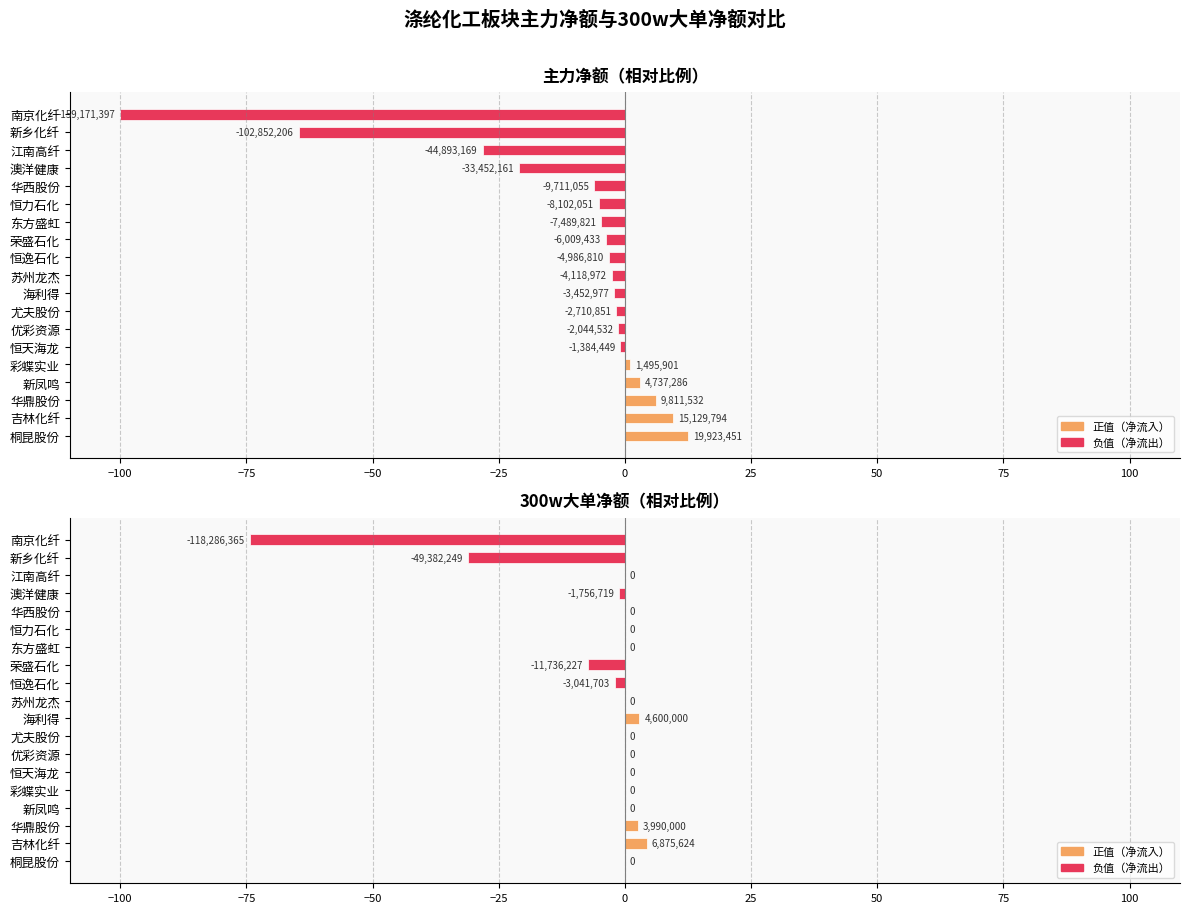

How many bars are there in total?

38